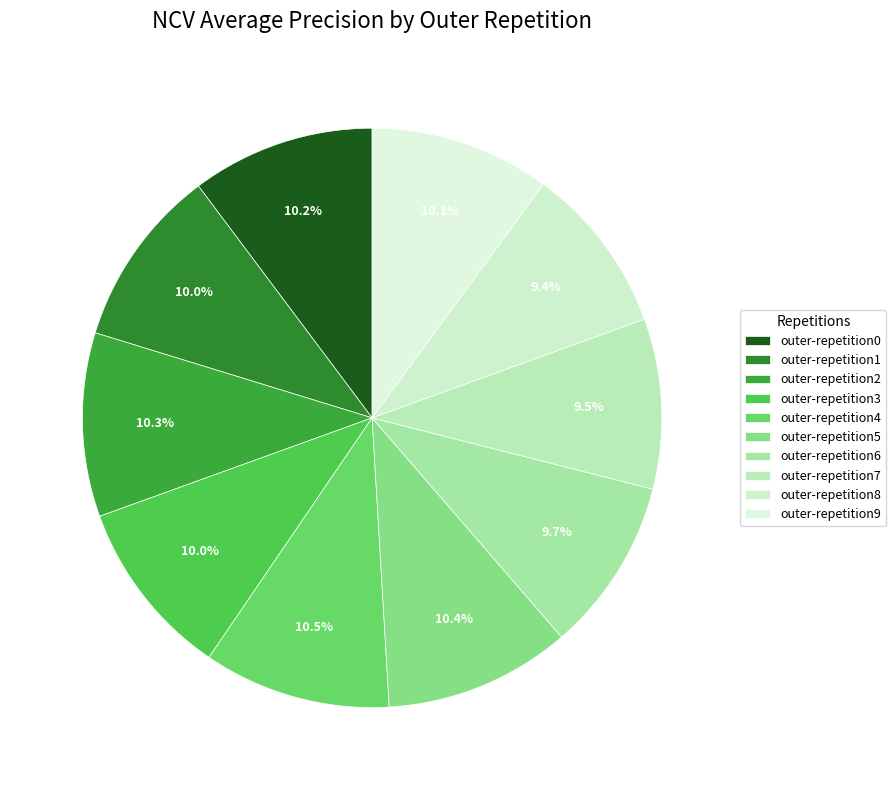

To the nearest percent, what percentage of the pie is outer-repetition9?

10%